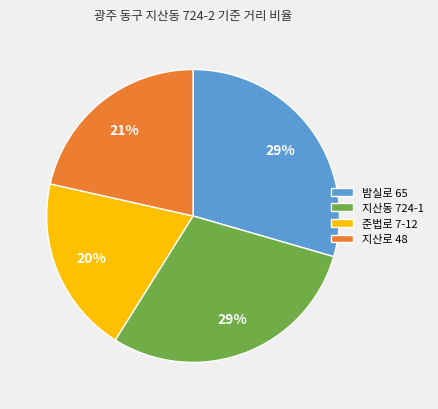

To the nearest percent, what is the average slice percentage?

25%